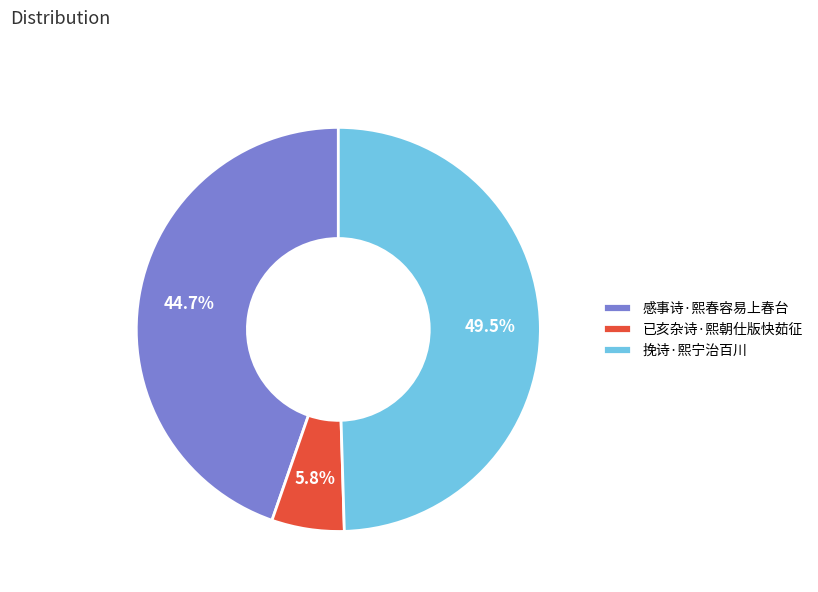

Which has a higher value, 挽诗·熙宁治百川 or 已亥杂诗·熙朝仕版快茹征?

挽诗·熙宁治百川